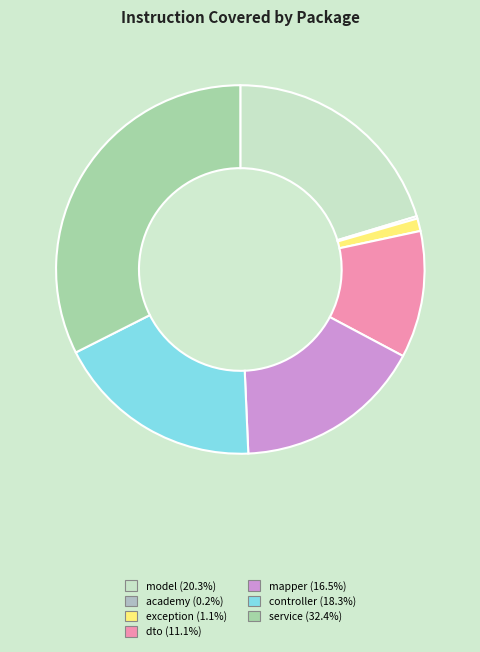

Is there any slice that represents more than half of the pie?

No